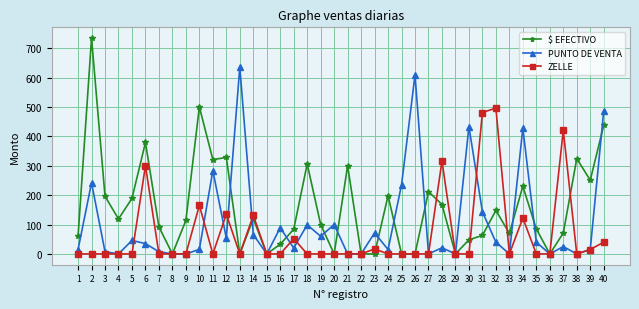

Which series has the largest total across all categories?

$ EFECTIVO